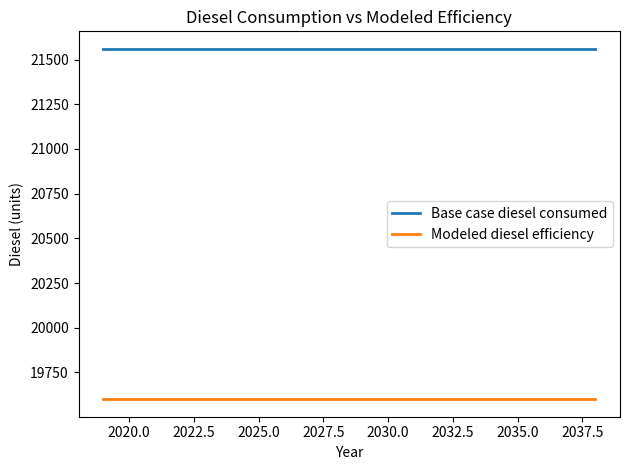

List the series in order of their overall mean, highest first.

Base case diesel consumed, Modeled diesel efficiency